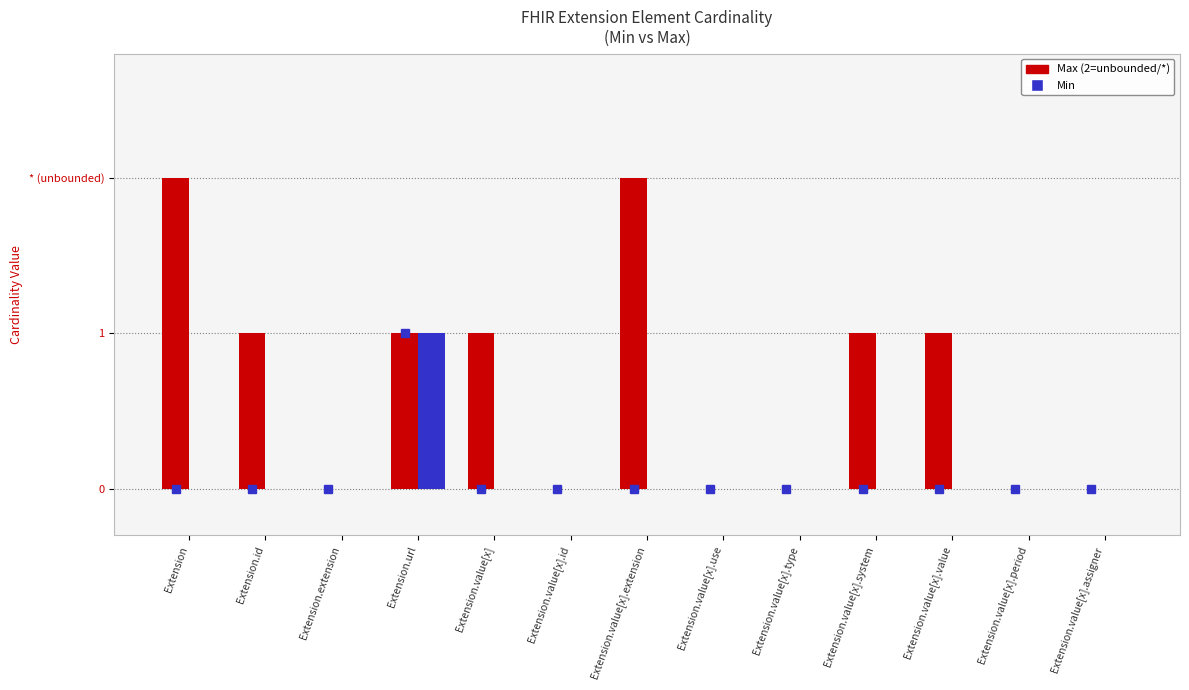

What position from the right is Extension.id?

12